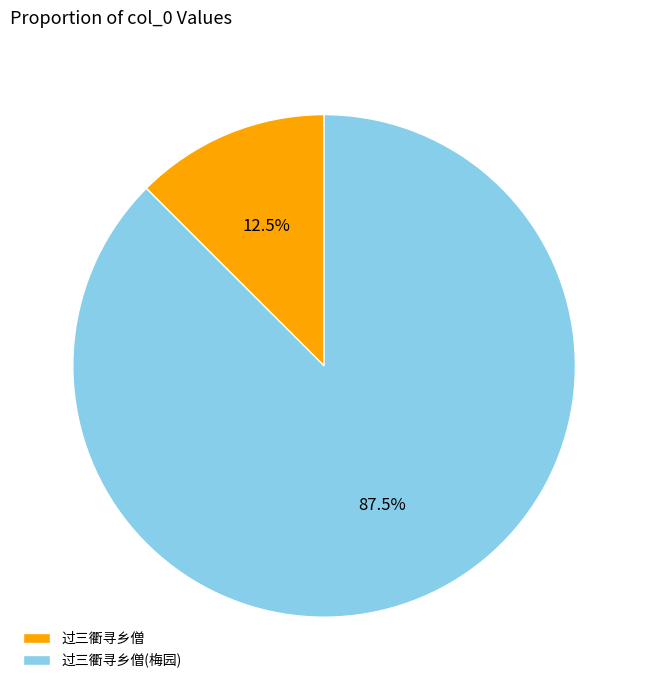

Is the sum of 过三衢寻乡僧(梅园) and 过三衢寻乡僧 greater than half?

Yes